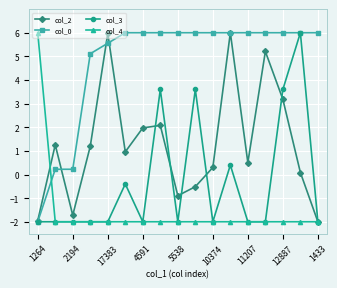

What is the value of the col_2 point at the 5th from the left?

6.0